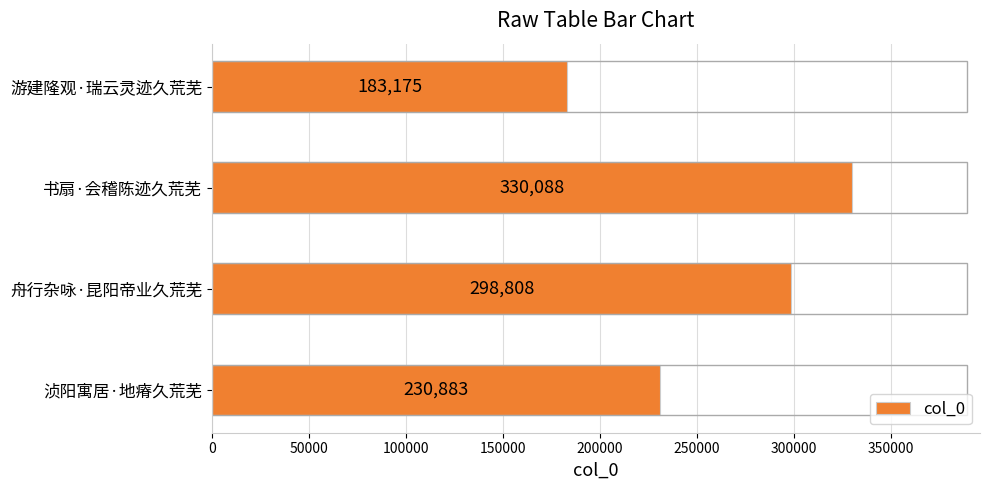

What is the difference between the maximum and minimum values?

146913